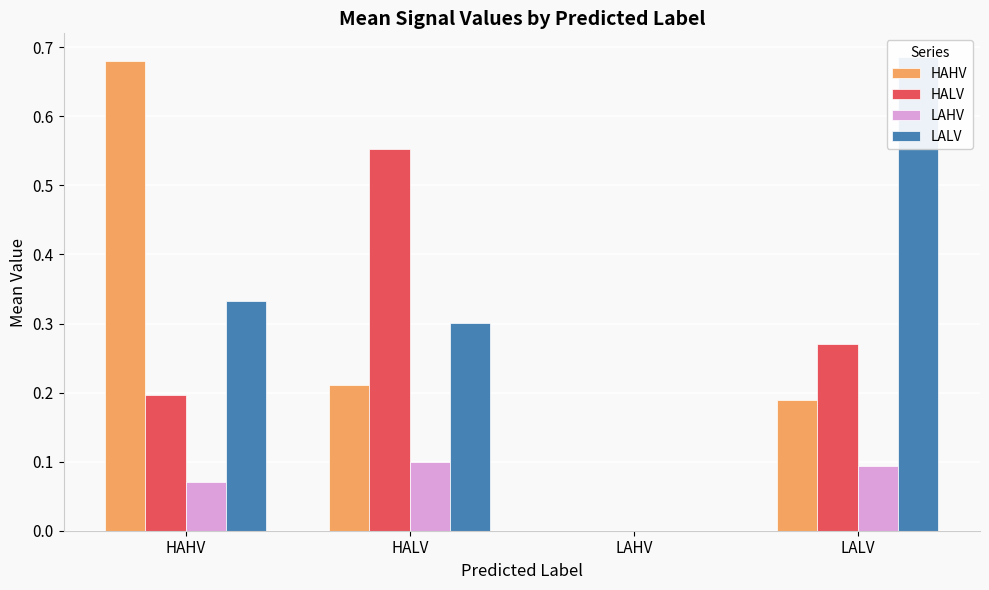

Is the value of LALV at LALV greater than the value of HALV at HAHV?

Yes